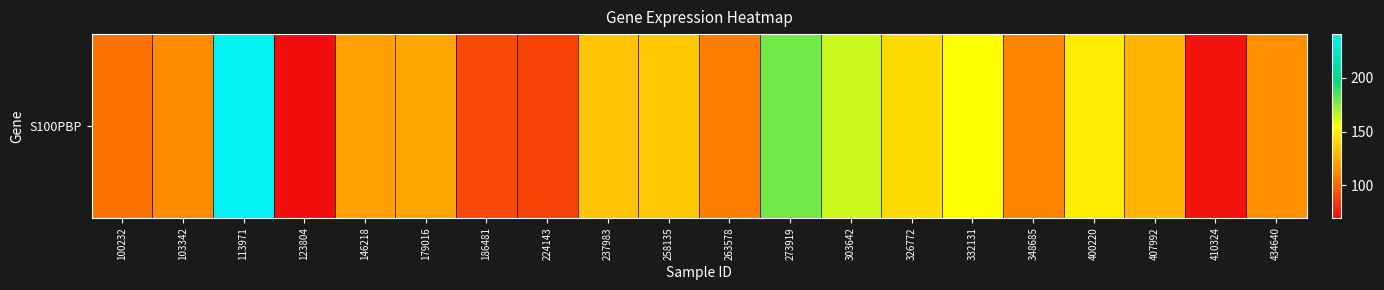

Rank the categories by value from highest to lowest.

113971, 273919, 303642, 332131, 400220, 326772, 258135, 237983, 407992, 179016, 146218, 434640, 103342, 348685, 263578, 100232, 186481, 224143, 410324, 123804